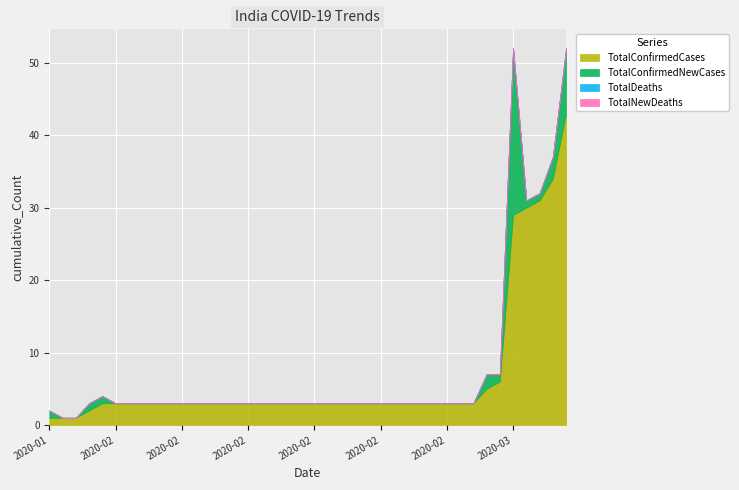

Between 2020-01-31 and 2020-02-09, which series saw the biggest shift?

TotalConfirmedCases